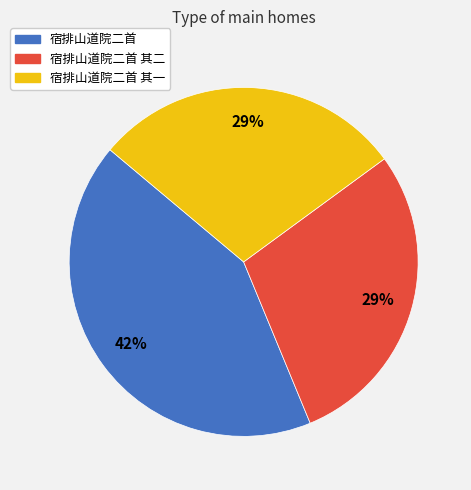

To the nearest percent, what is the average slice percentage?

33%